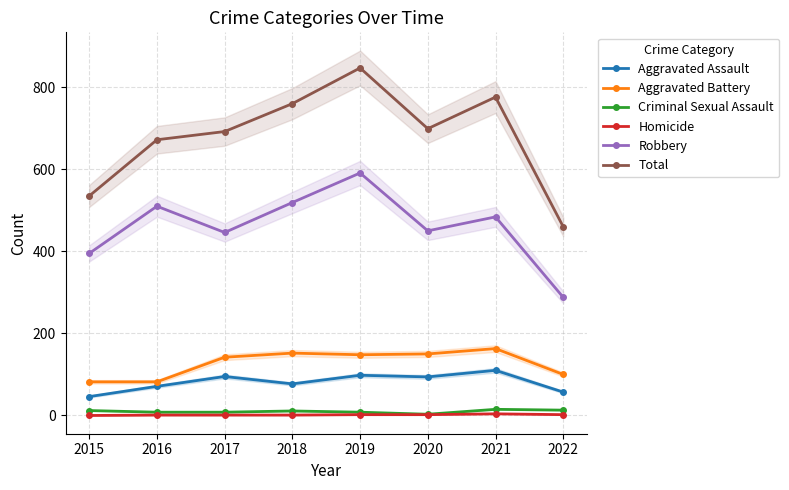

The Robbery series shows 274 at 2020. True or false?

False